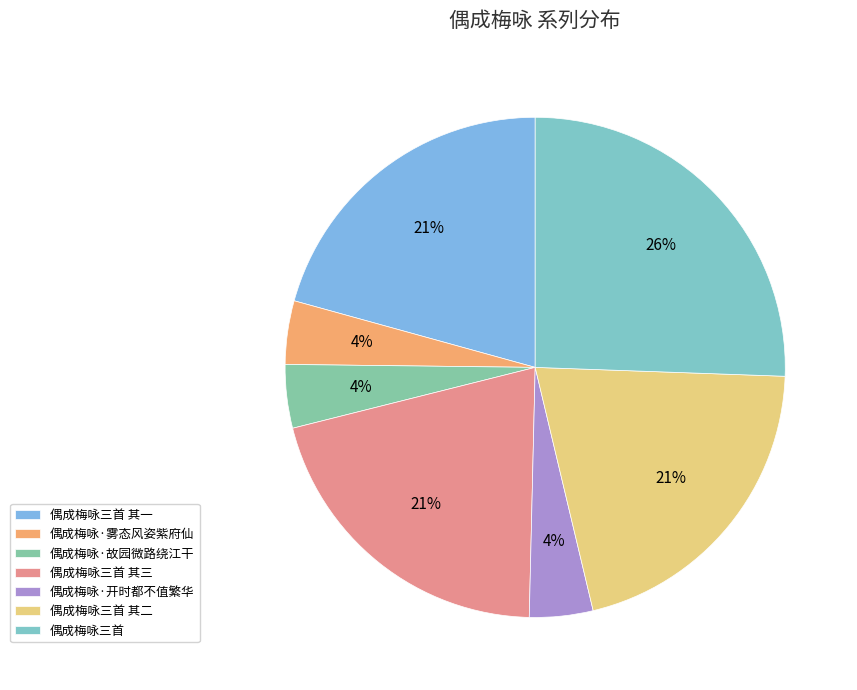

Do 偶成梅咏·开时都不值繁华 and 偶成梅咏三首 其一 together represent more than half of the pie?

No